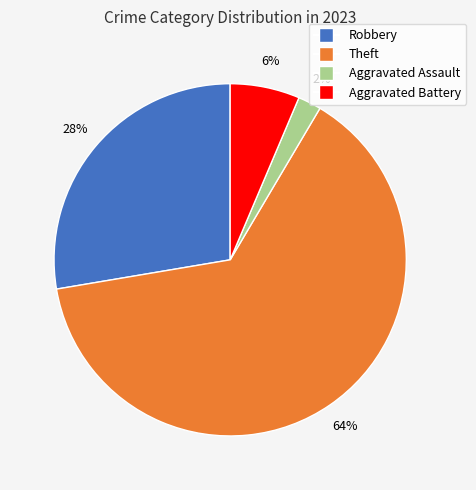

Is there a majority slice in this chart?

Yes